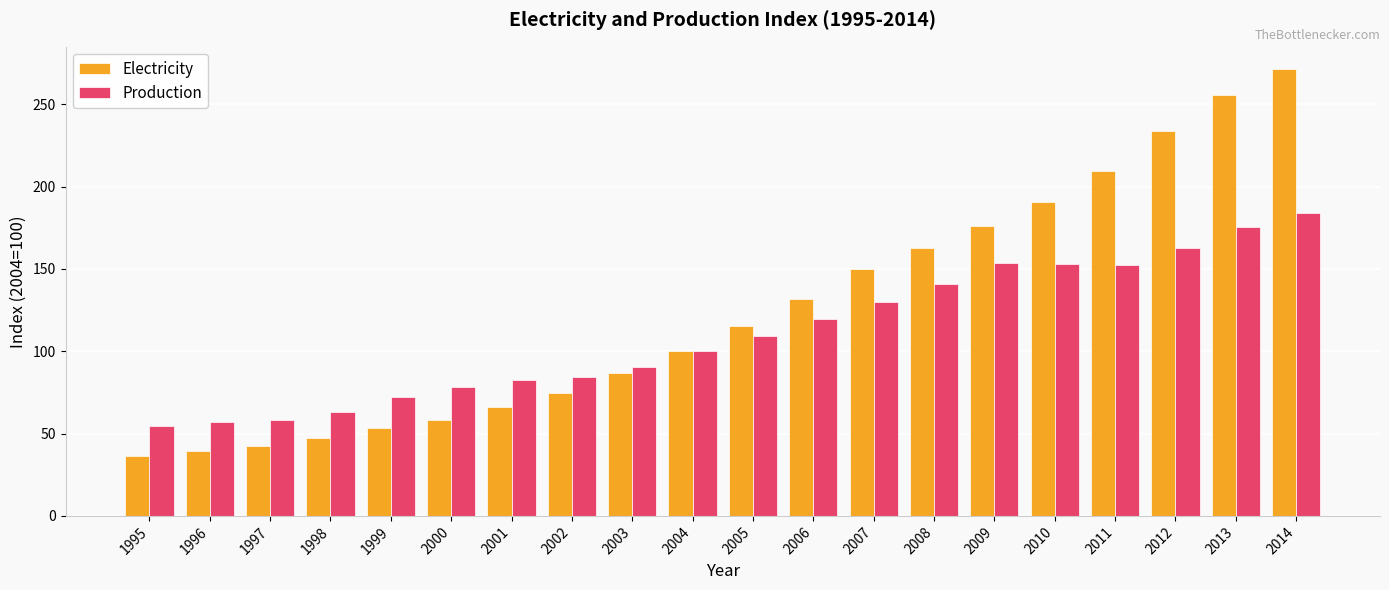

The value of Electricity at 2012 is 233.6. True or false?

True